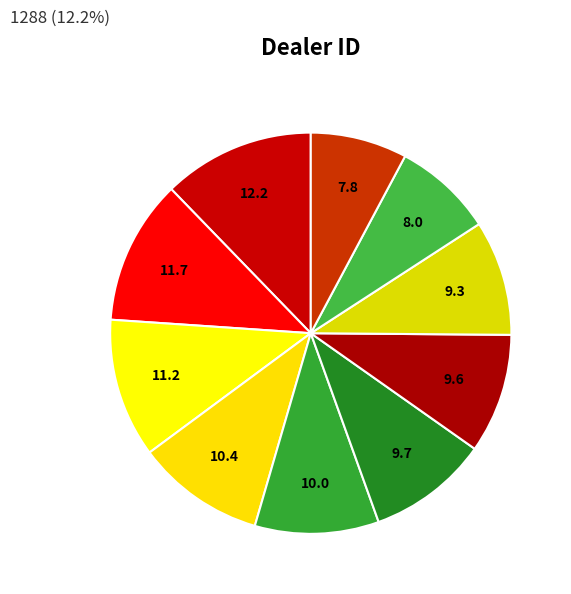

How many slices are in this pie chart?

10